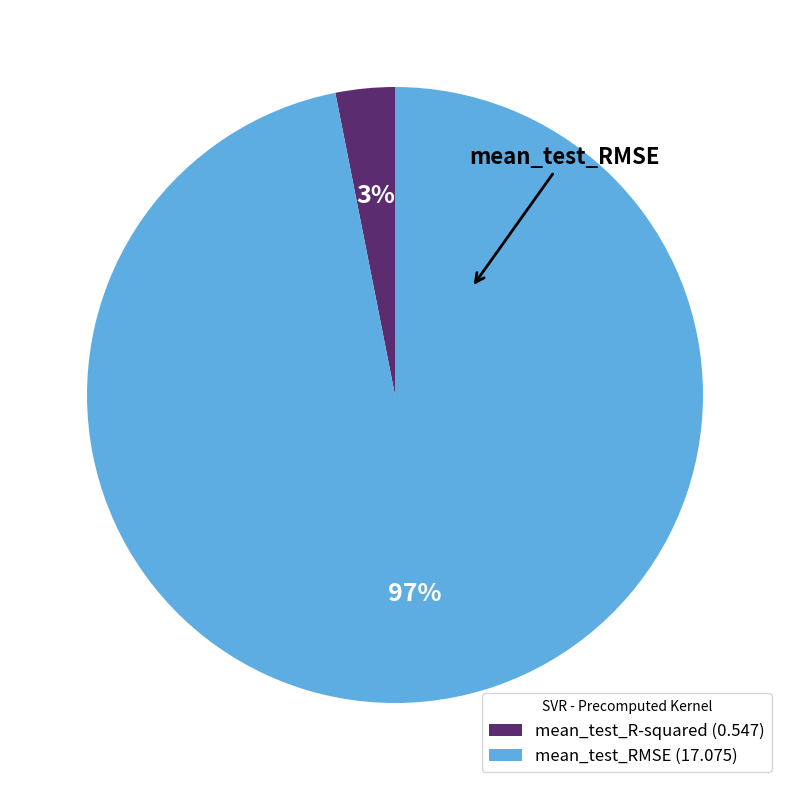

To the nearest percent, what is the average slice percentage?

50%